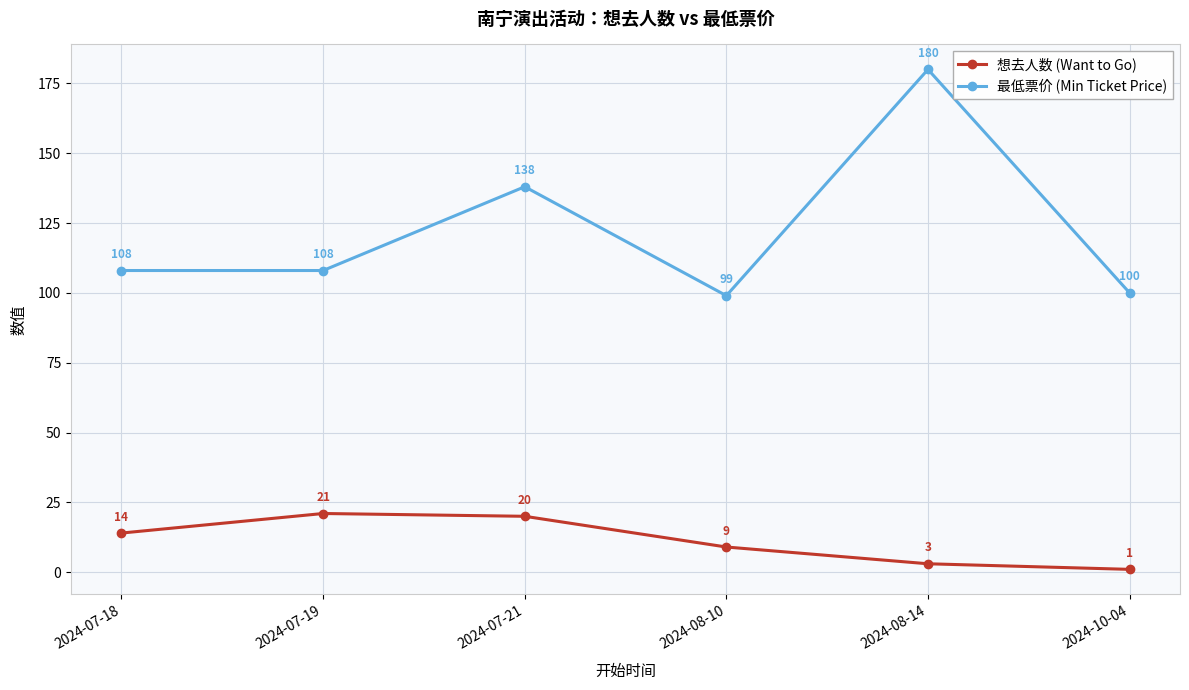

Reading right to left, list all the values displayed in this chart.

想去人数 (Want to Go): 1	3	9	20	21	14
最低票价 (Min Ticket Price): 100	180	99	138	108	108